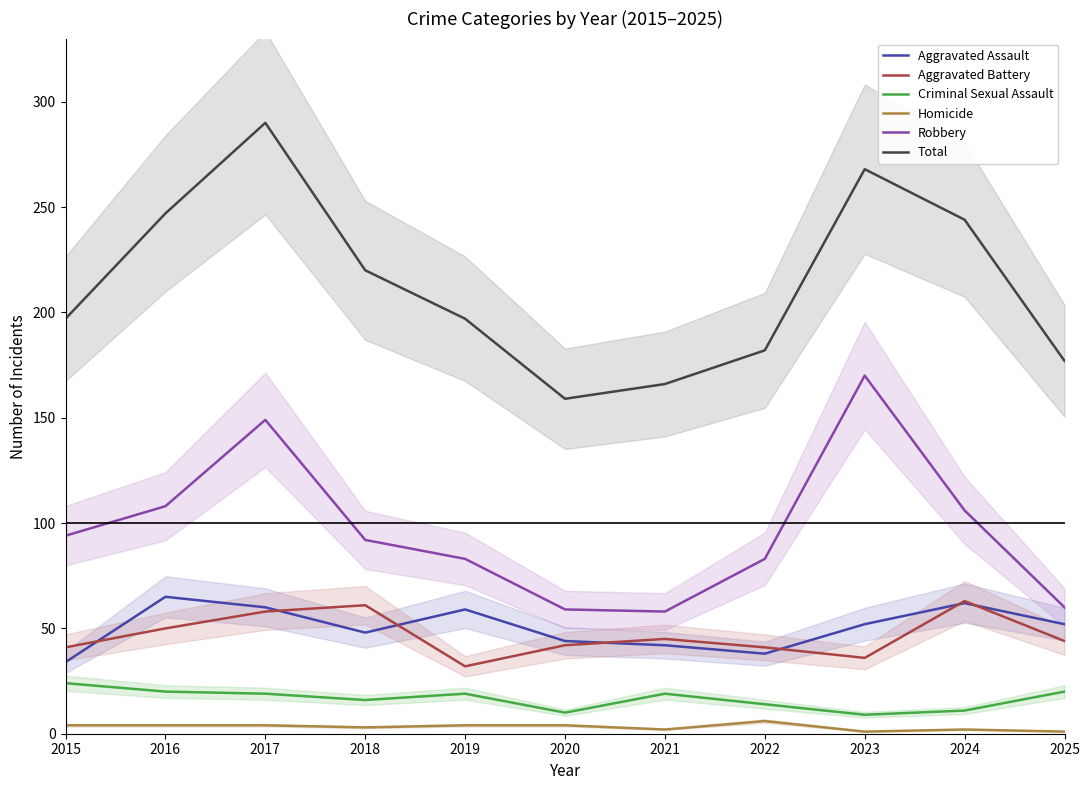

Is the value of Aggravated Battery at 2023 greater than the value of Criminal Sexual Assault at 2016?

Yes